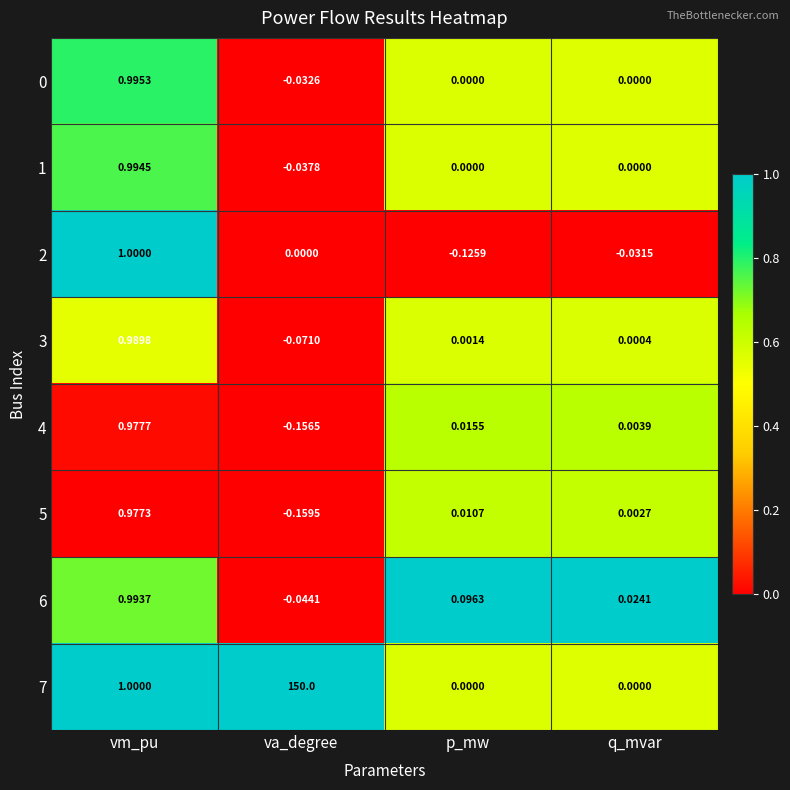

How many distinct data groups are displayed?

8